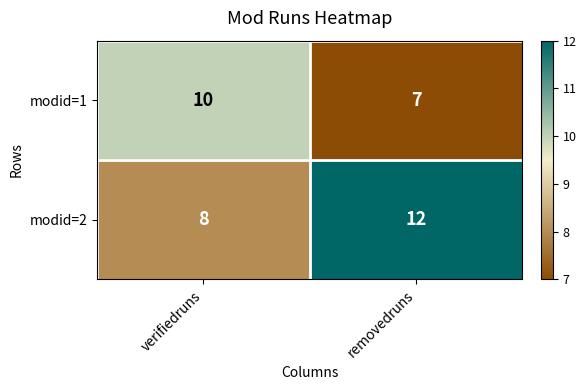

Which category has the highest value in the modid=1 series?

verifiedruns